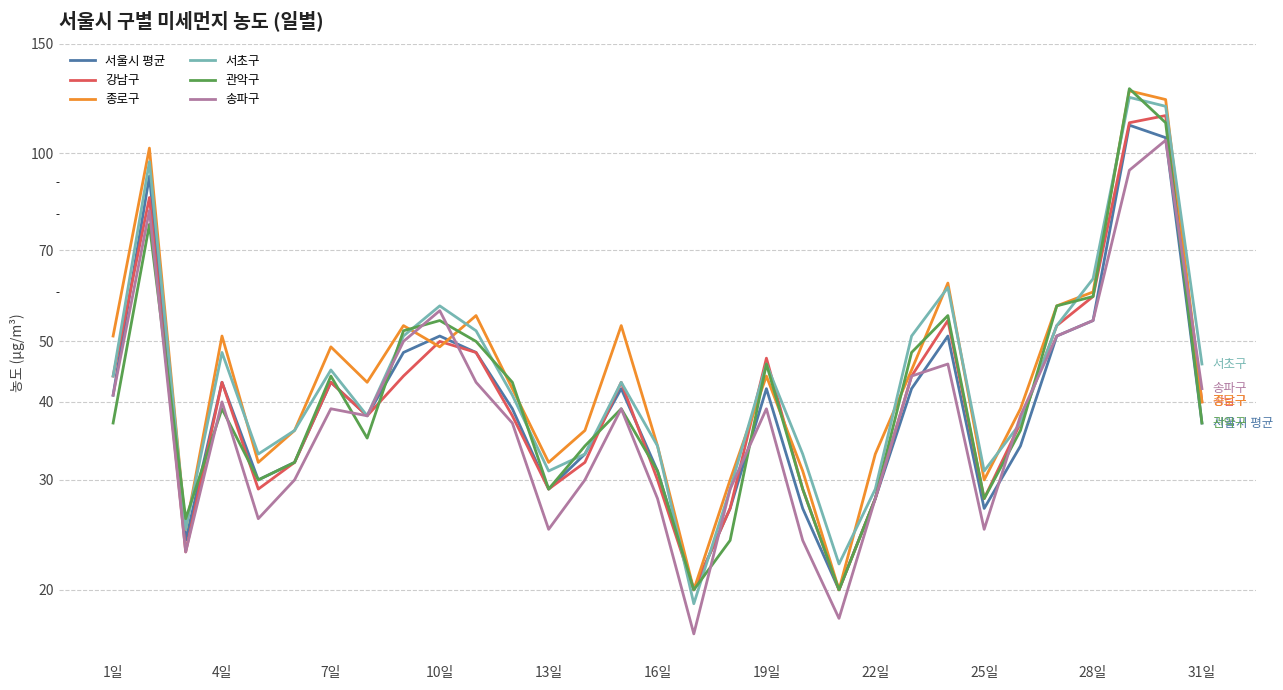

Which series has the largest range (max minus min)?

관악구